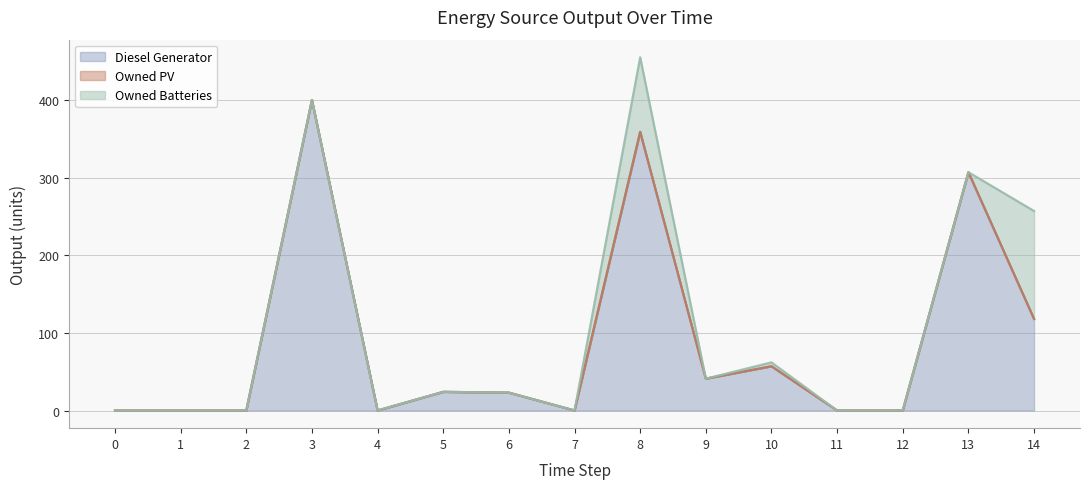

At which category is the sum across all series the highest?

8